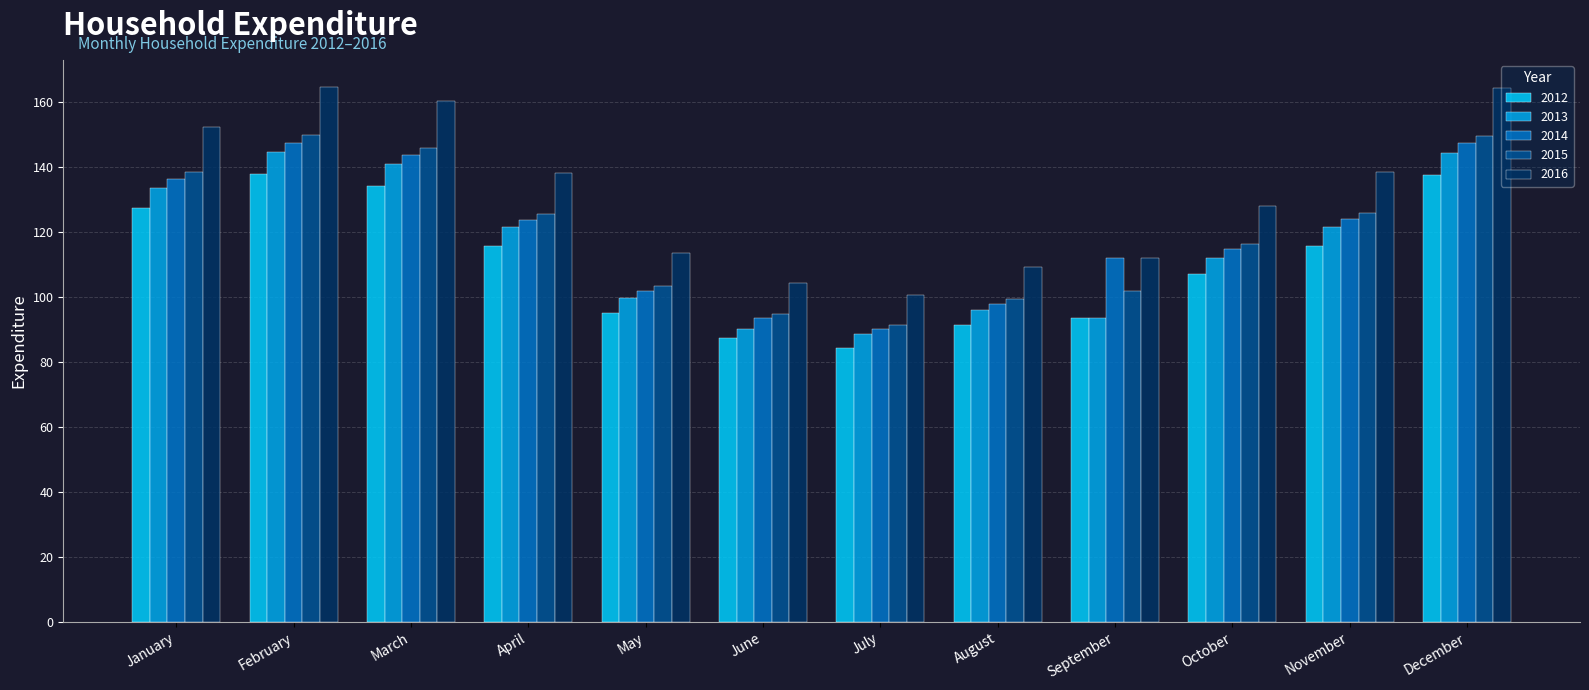

Which category has the lowest value in the 2016 series?

July